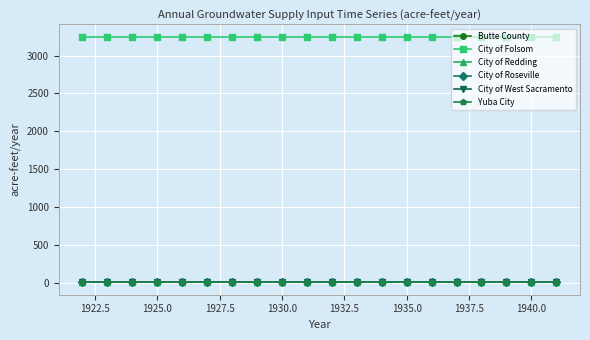

Rank the series by their maximum value, from lowest to highest.

Butte County, City of Redding, City of Roseville, City of West Sacramento, Yuba City, City of Folsom